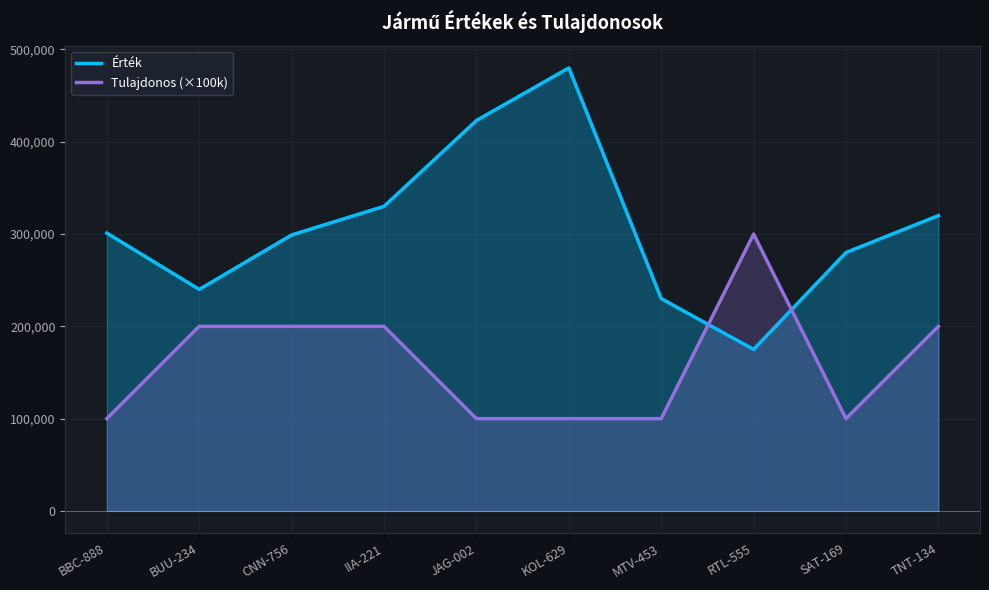

The Tulajdonos (×100k) series shows 200000 at BUU-234. True or false?

True